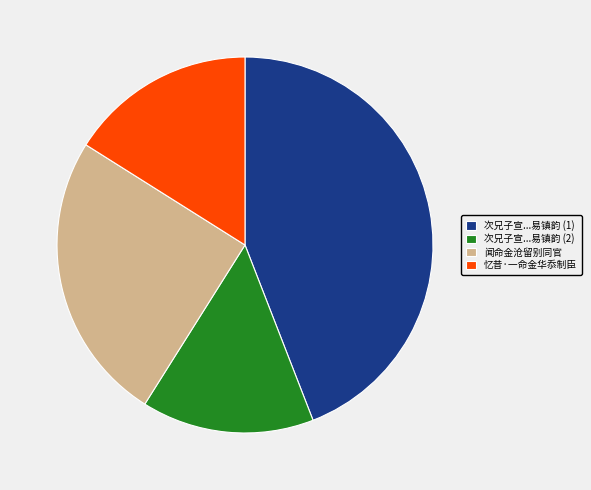

Which slice is the largest?

次兄子宣...易镇韵 (1)